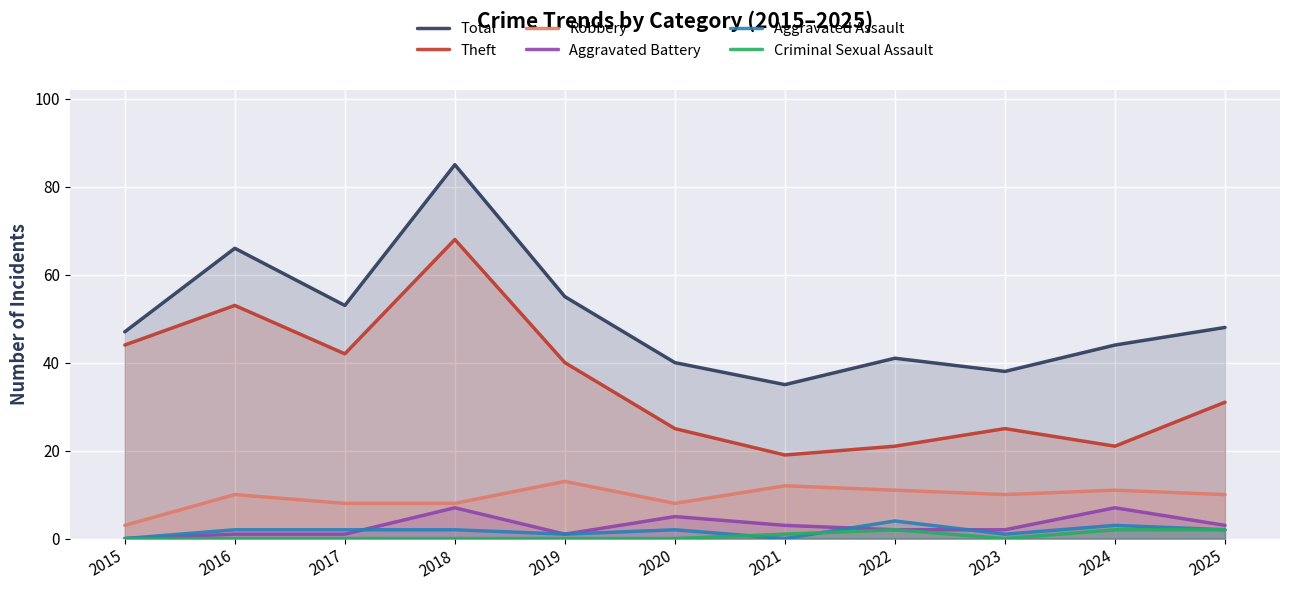

How many lines are shown in the chart?

6